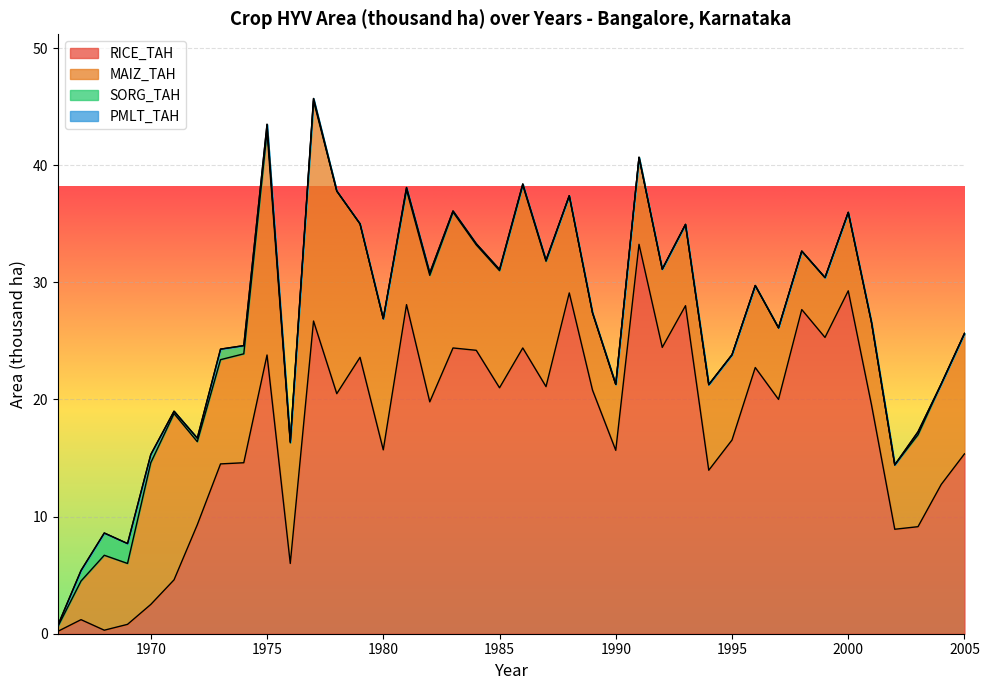

What is the sum of all MAIZ_TAH values?

356.1